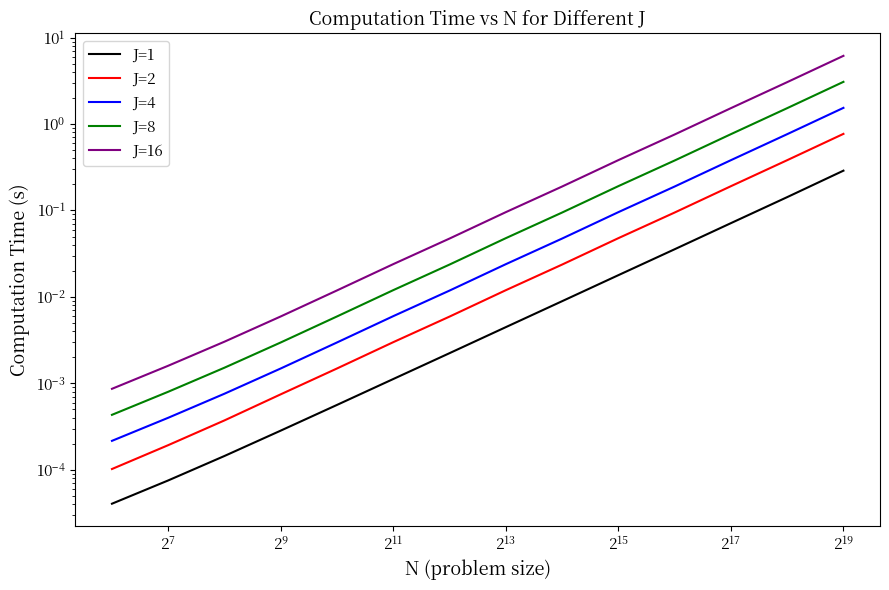

Between $\mathdefault{2^{23}}$ and 13, which series saw the biggest shift?

J=16